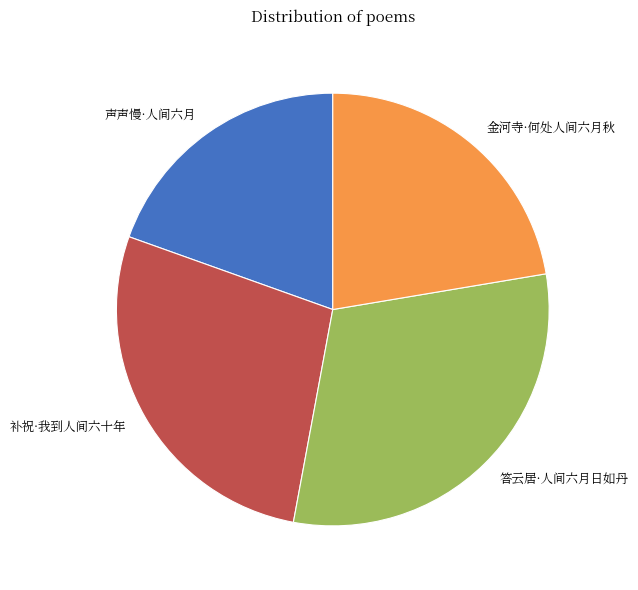

Is it true that 答云居·人间六月日如丹 is 31% of the pie?

True